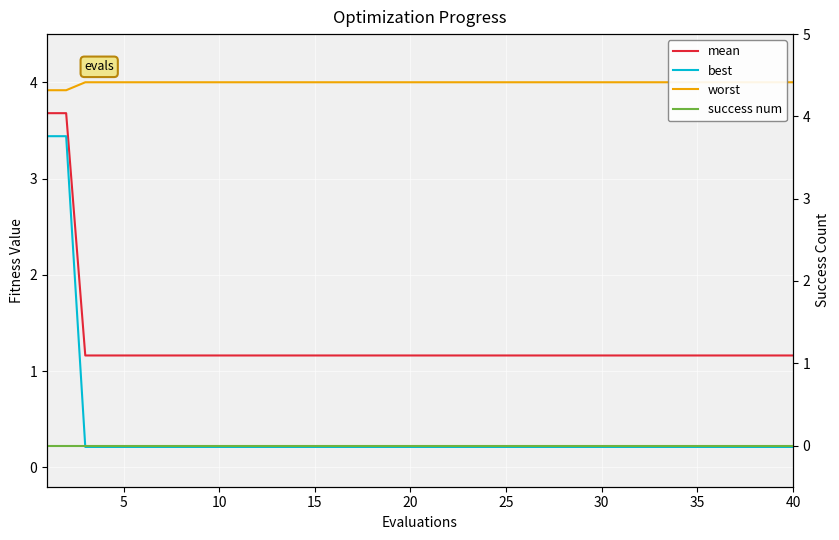

True or false: worst and best intersect in this chart.

False